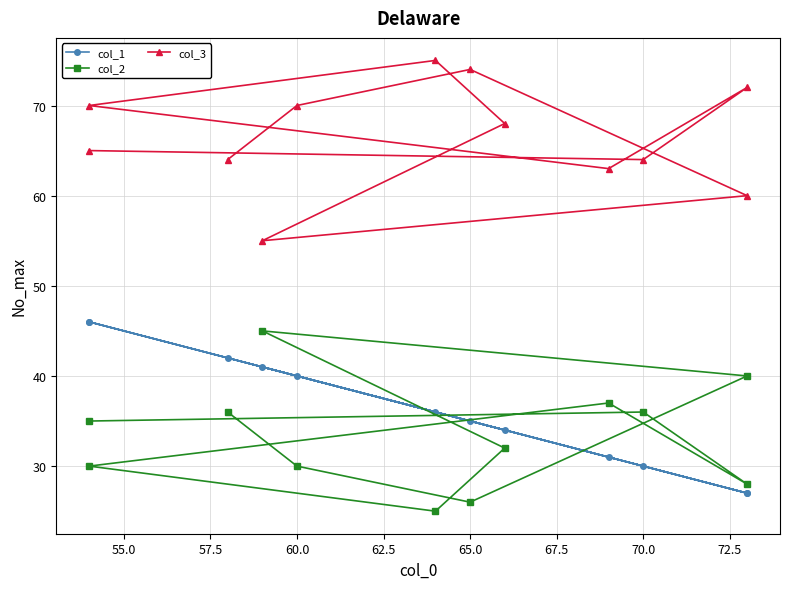

What is the difference between the col_1 values at 67.5 and 65.0?

2